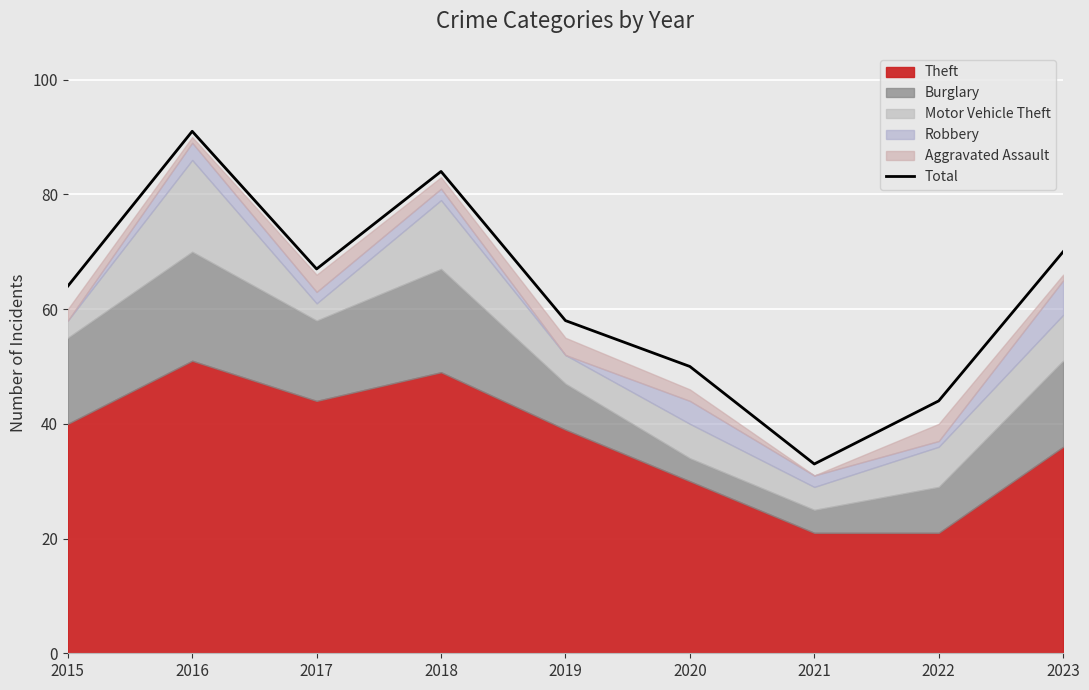

Reading right to left, what are all the values shown in this chart?

70	44	33	50	58	84	67	91	64